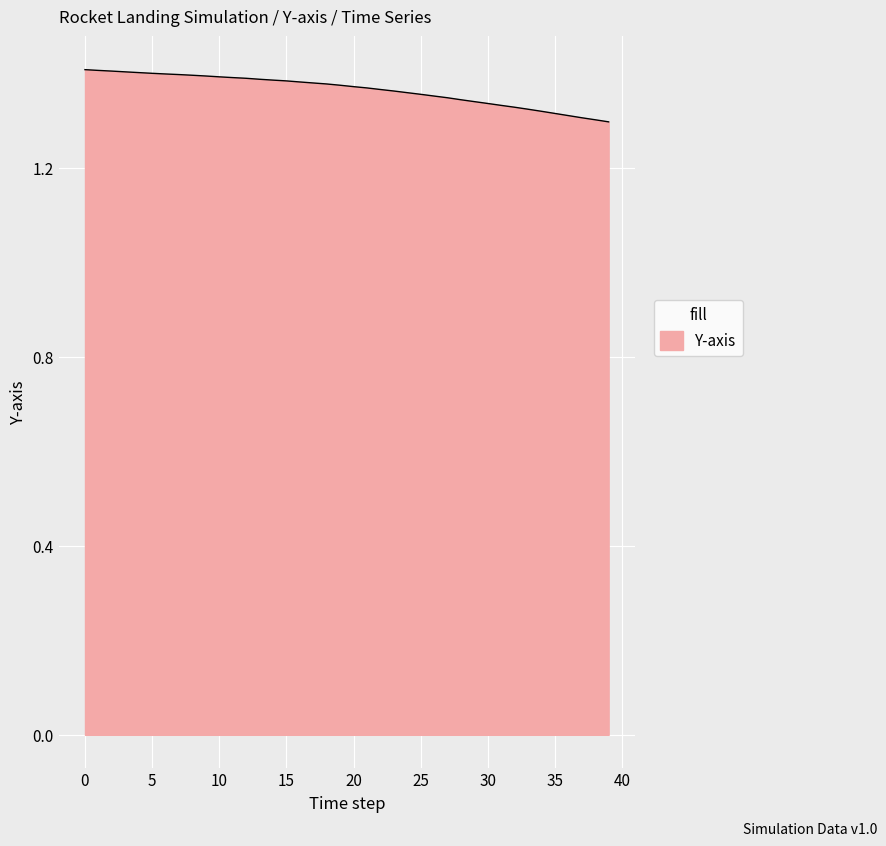

Does the chart display data point markers on the line(s)?

No